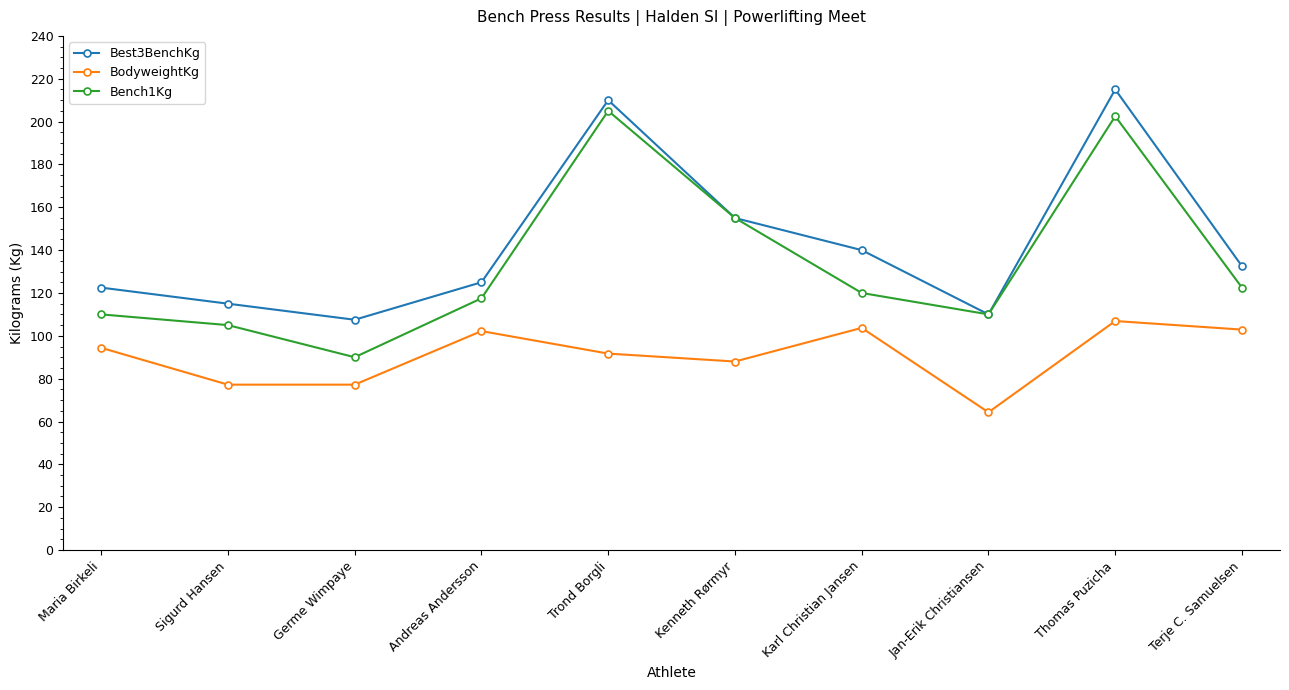

What is the label of the 6th point from the right?

Trond Borgli